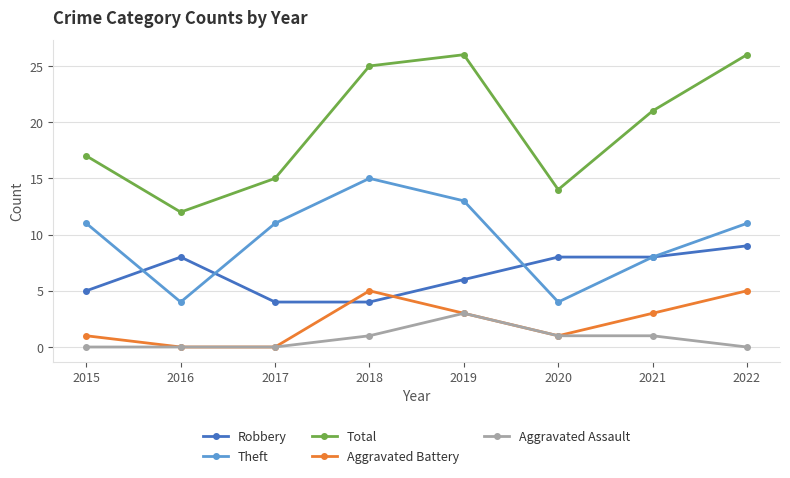

The Total series shows 21 at 2021. True or false?

True